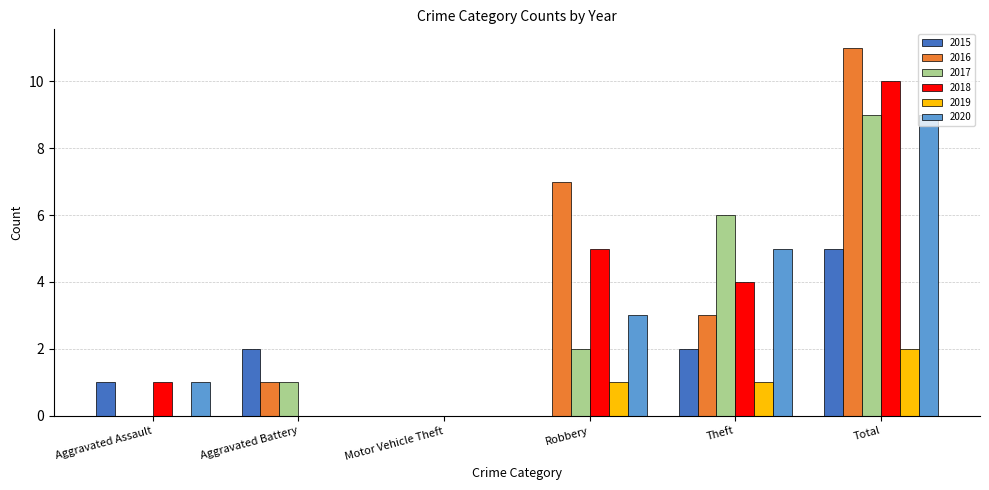

What is the approximate value of 2016 at Total?

11